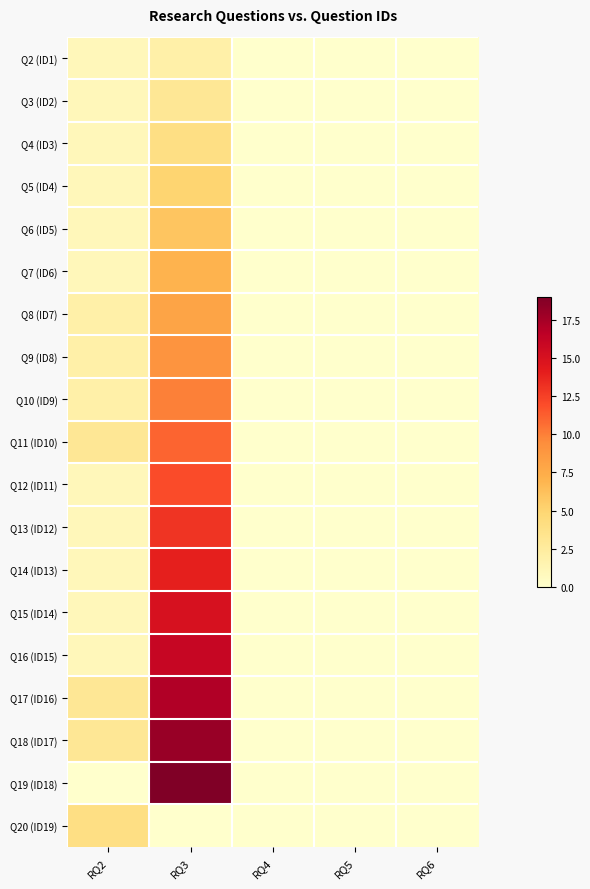

How many distinct data groups are displayed?

19